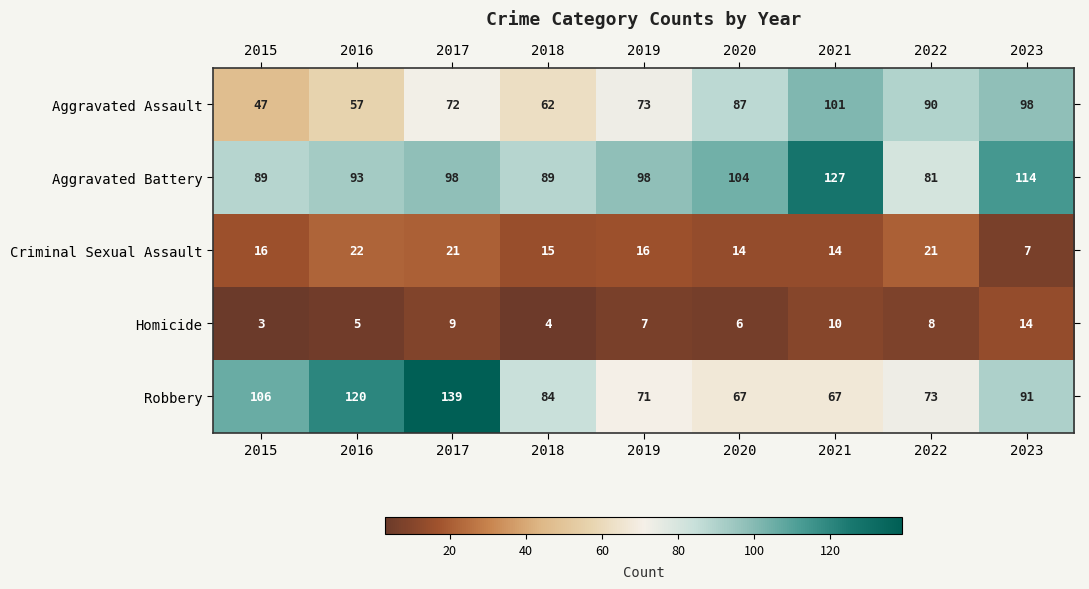

What is the difference between the second highest and second lowest values in the Criminal Sexual Assault series?

7